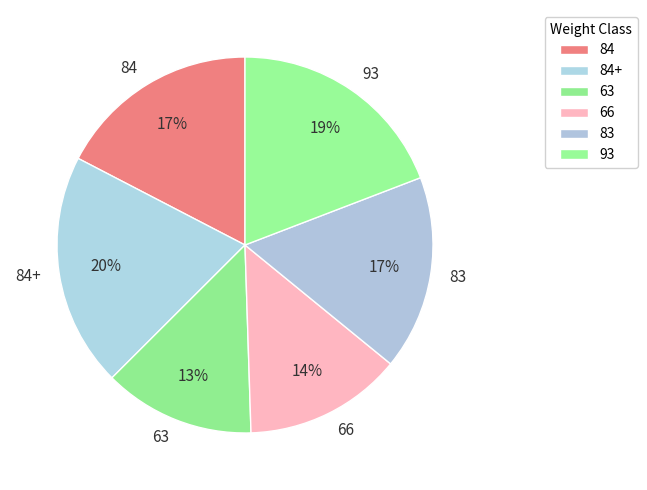

How many slices are in this pie chart?

6